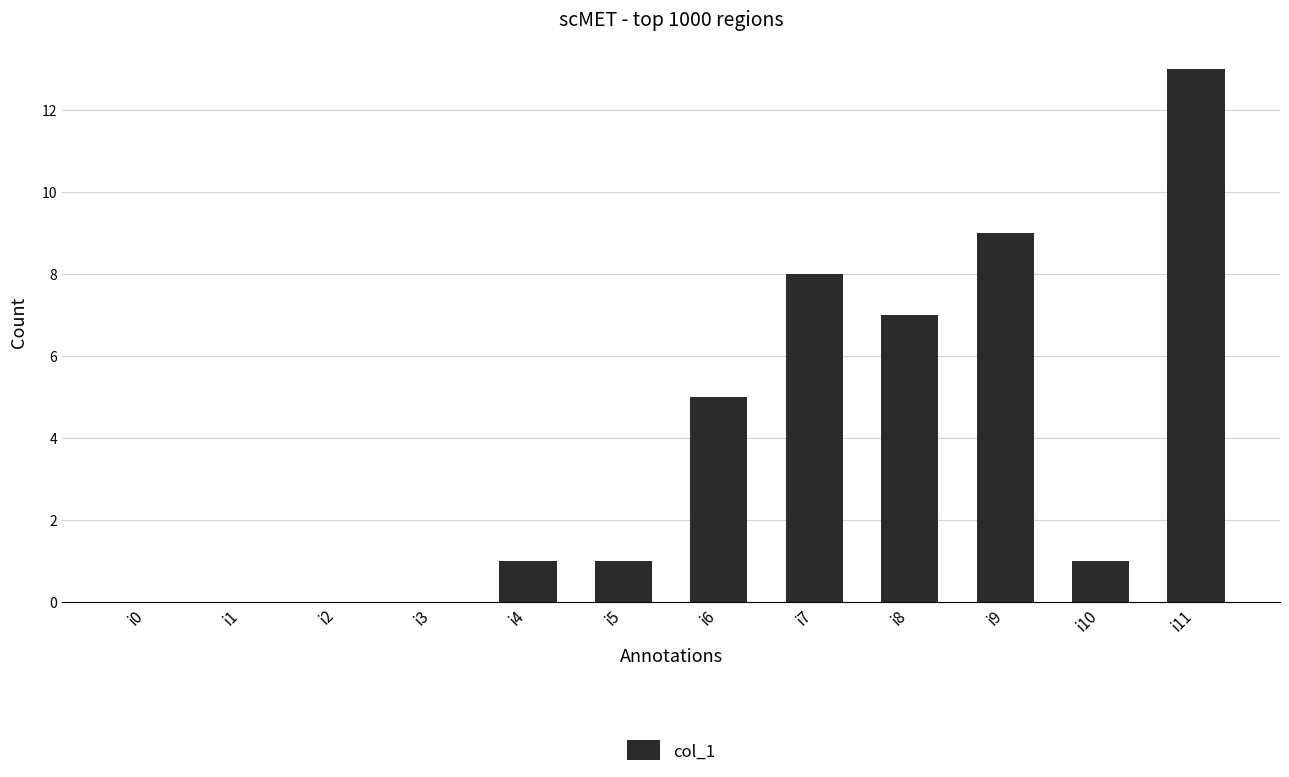

Which has a higher value, i5 or i0?

i5